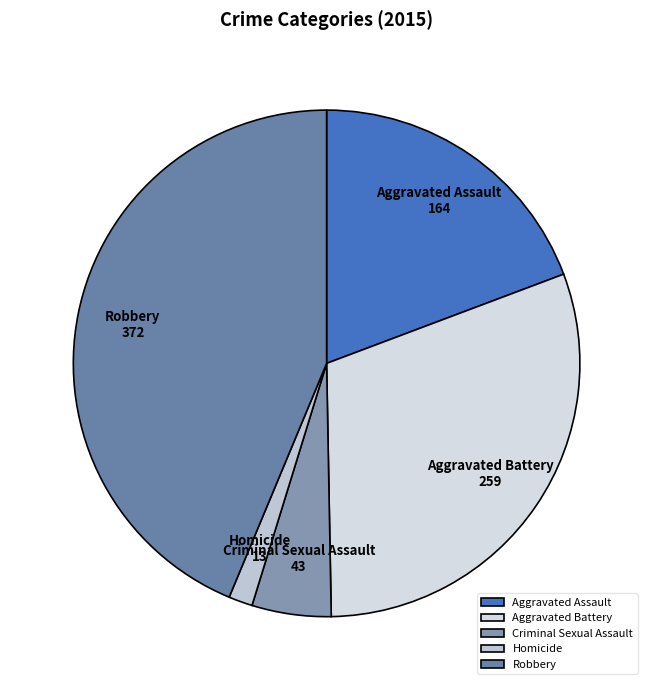

Rank the categories by value from highest to lowest.

Robbery, Aggravated Battery, Aggravated Assault, Criminal Sexual Assault, Homicide